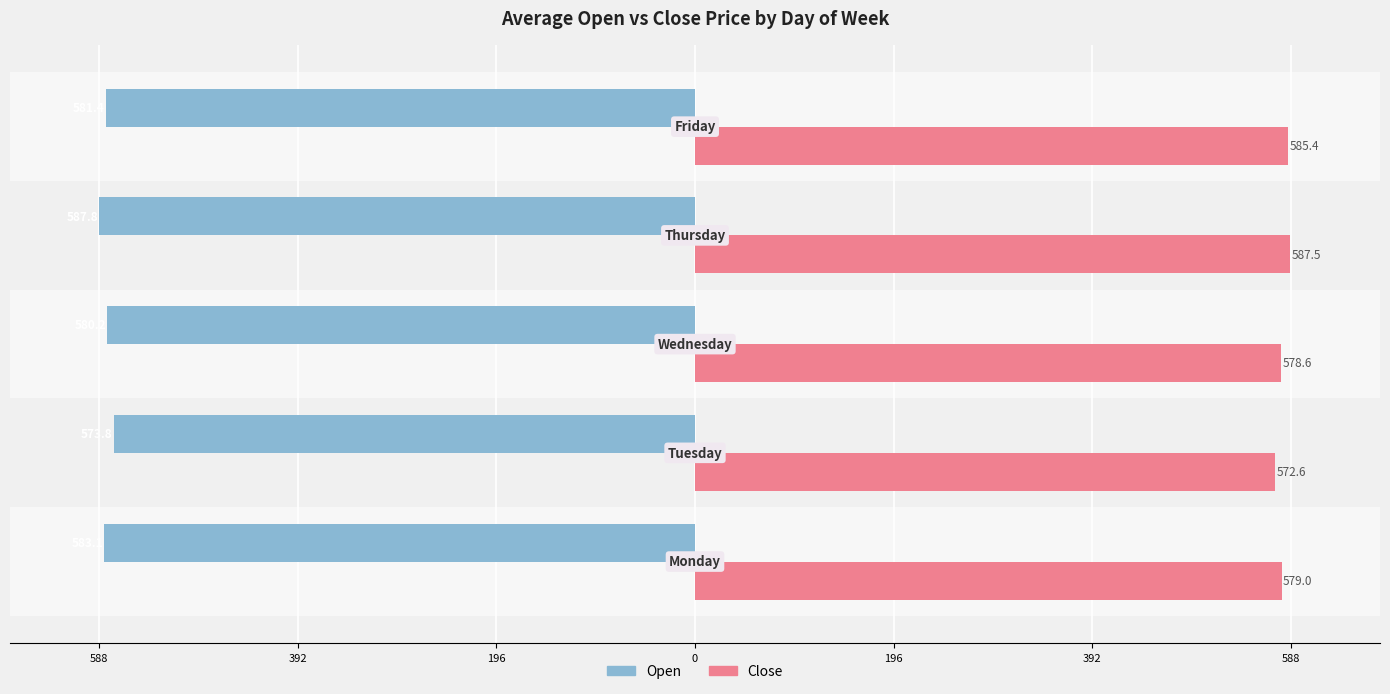

What is the difference between the maximum and minimum values in the Close series?

14.9